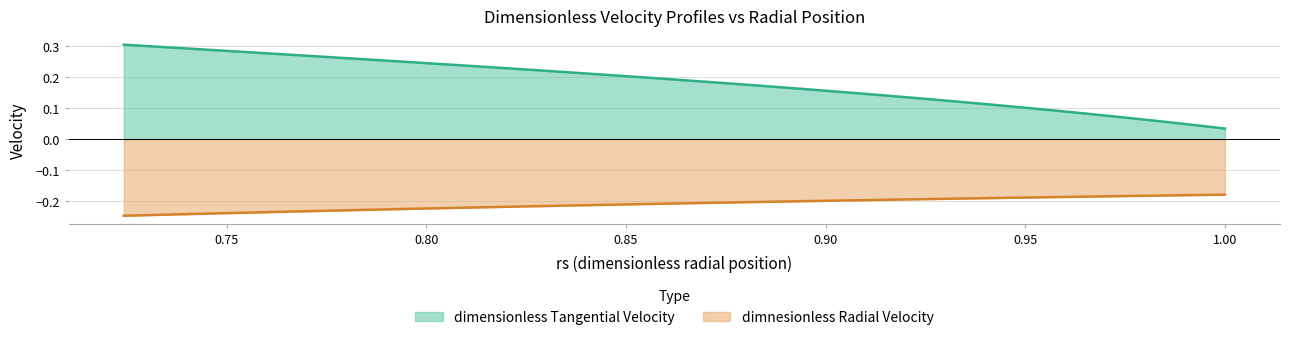

What is the lowest value of the dimnesionless Radial Velocity series?

-0.2